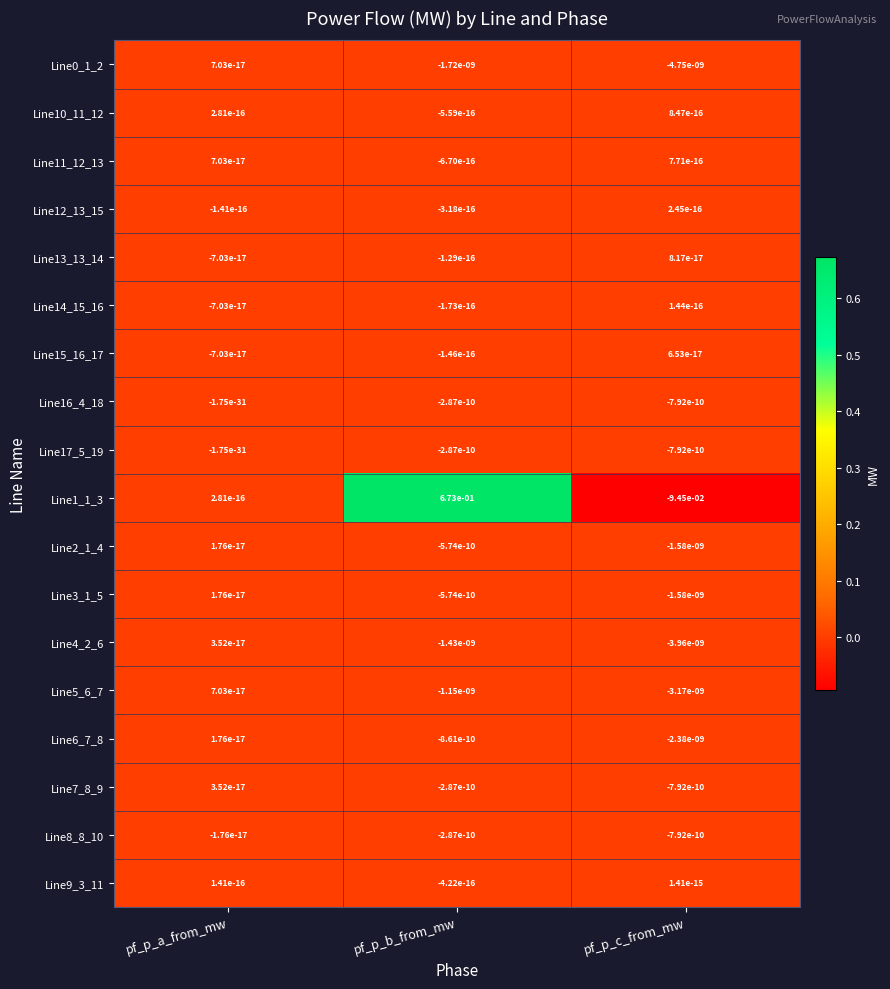

Which series has the largest total across all categories?

Line1_1_3